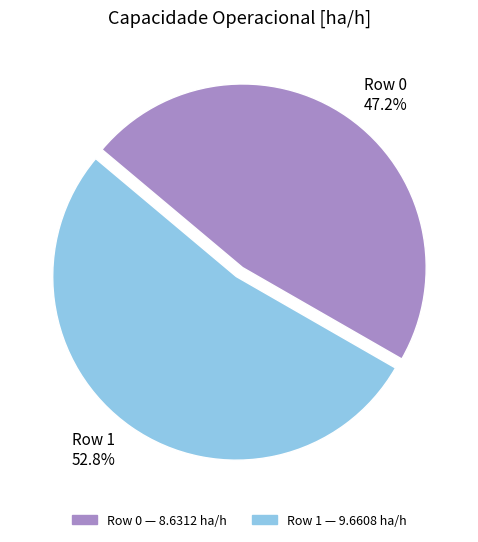

Combined, do Row 1 and Row 0 account for over 50%?

Yes